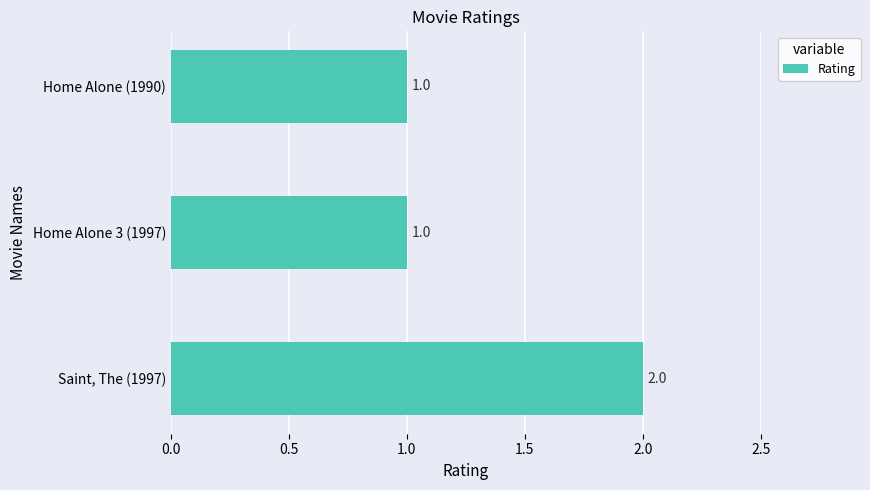

Reading bottom to top, transcribe all the data shown in this chart.

Saint, The (1997)=2	Home Alone 3 (1997)=1	Home Alone (1990)=1